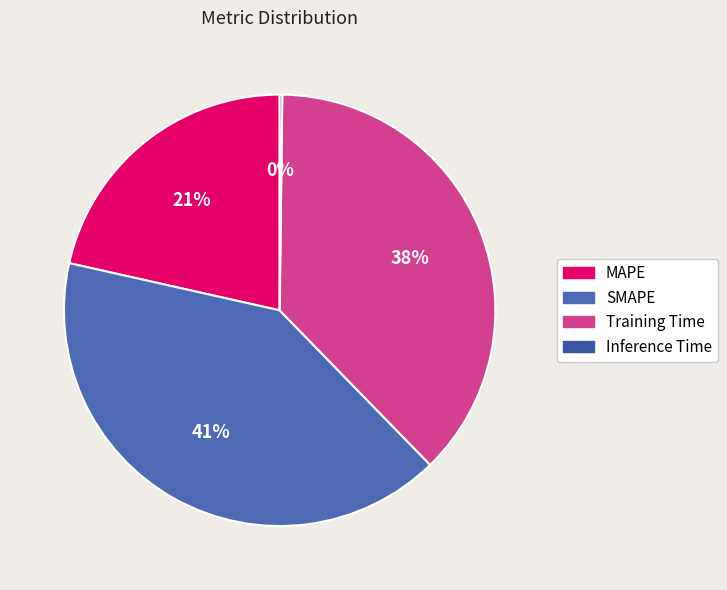

Is Inference Time the majority of the pie?

No